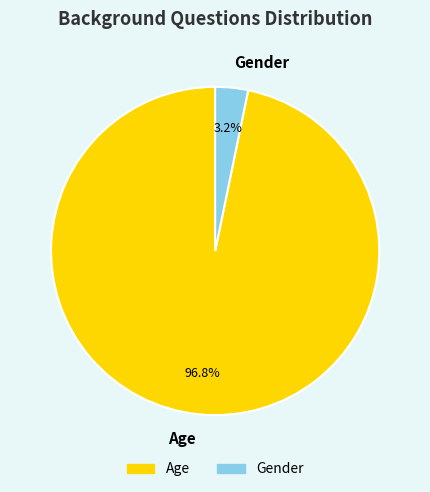

What percentage is the Gender slice, to the nearest percent?

3%